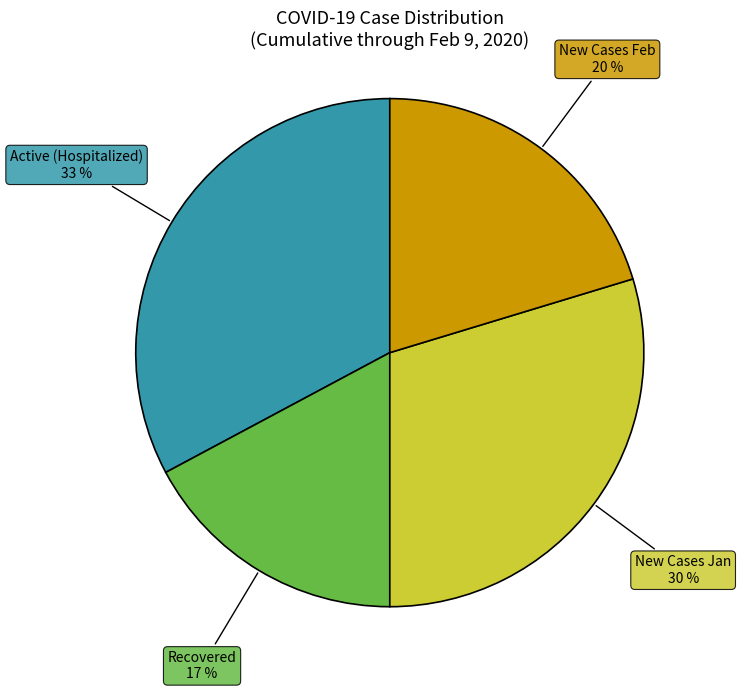

To the nearest percent, what is the average slice percentage?

25%